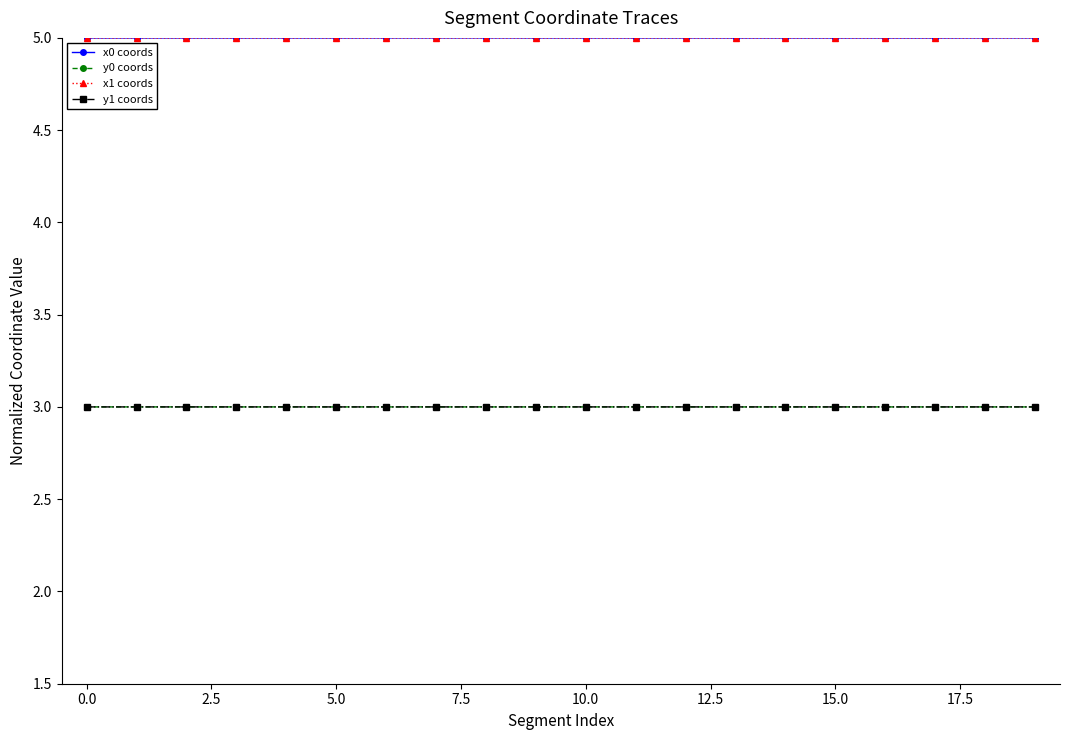

At how many categories does at least one series exceed 4?

20